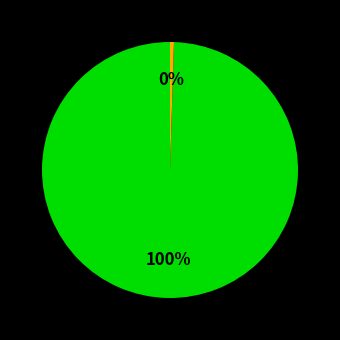

To the nearest percent, what is the average slice percentage?

50%